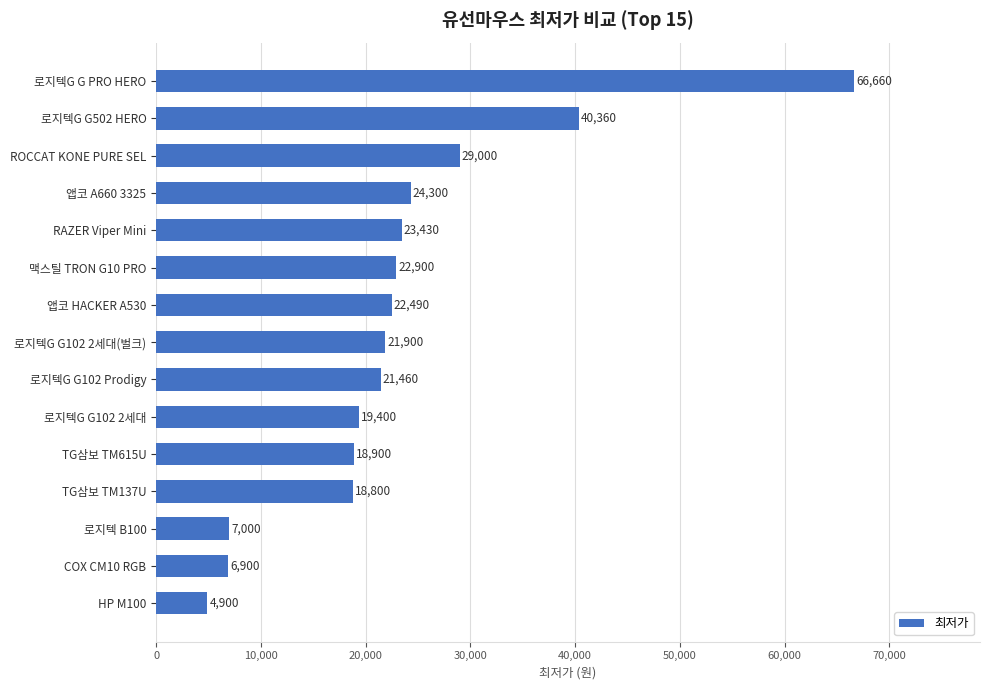

True or false: the data shows 4900 at HP M100.

True